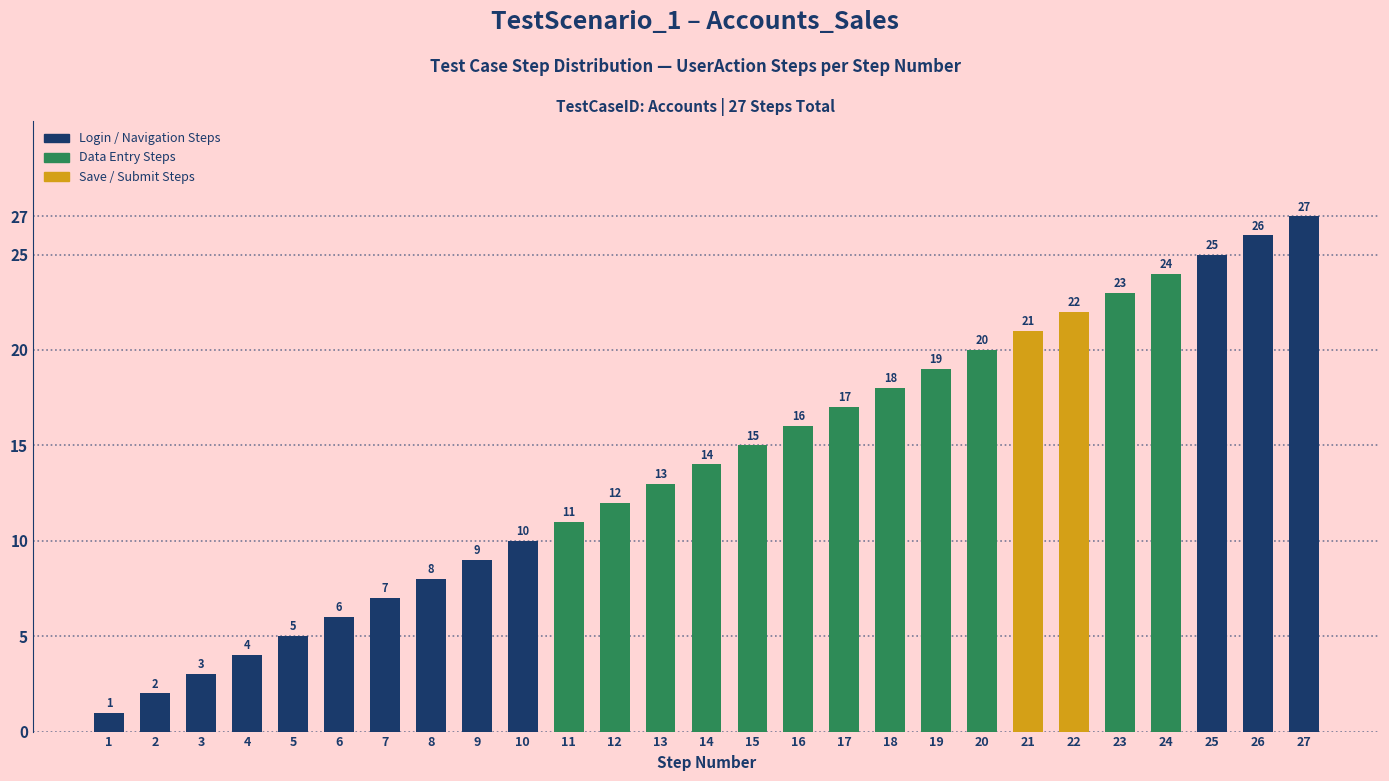

Approximately how many times larger is the value at 17 compared to 2?

8.5